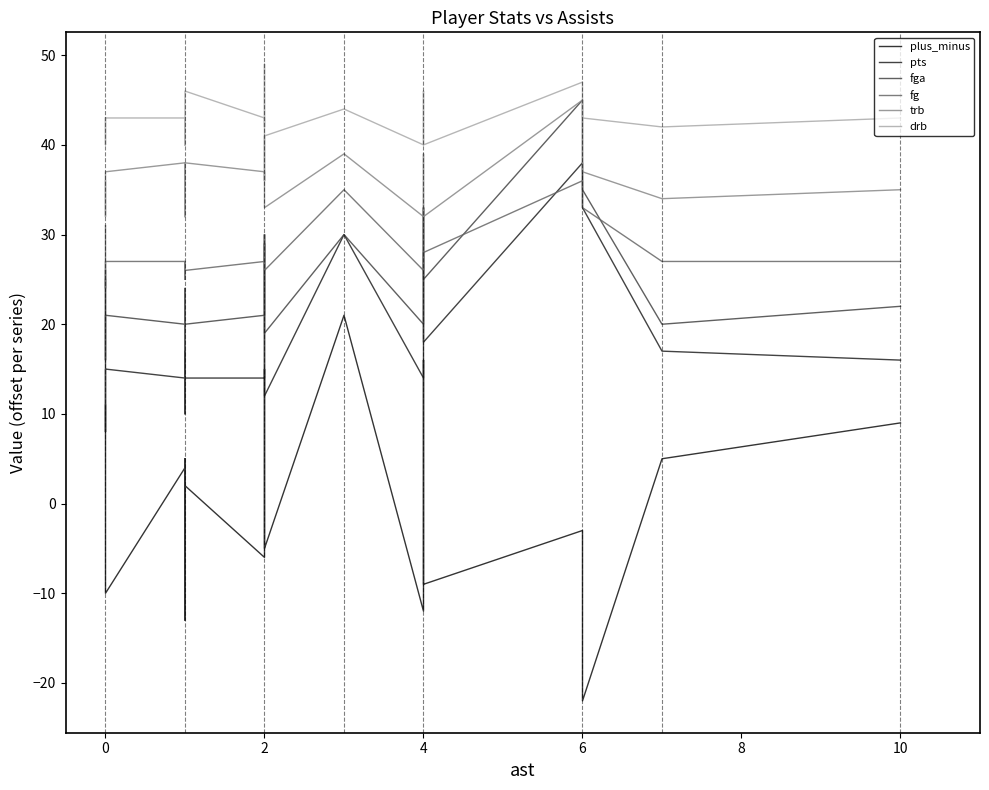

The fga series shows 16 at 0. True or false?

True